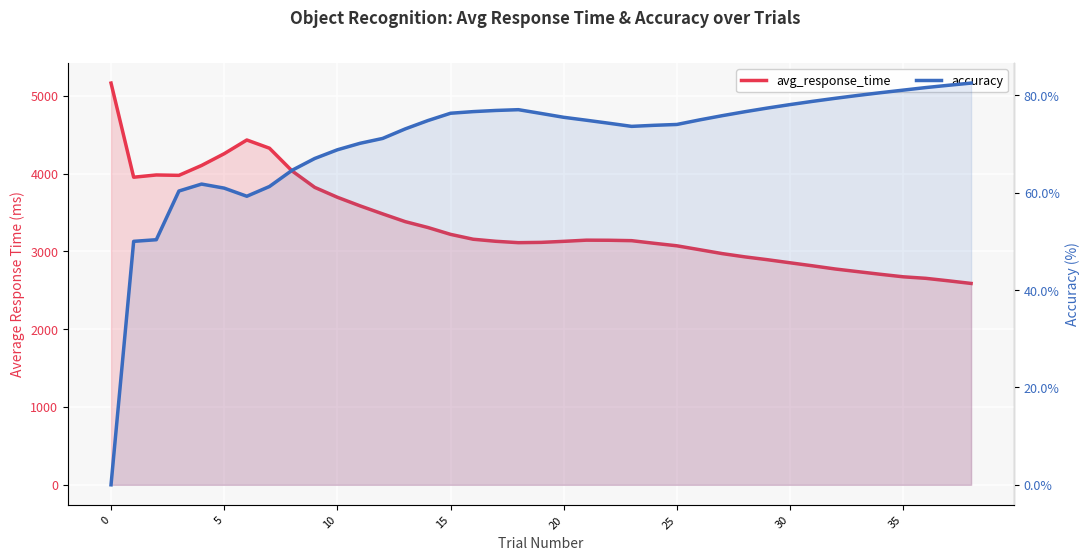

Which series has the widest spread of values?

avg_response_time